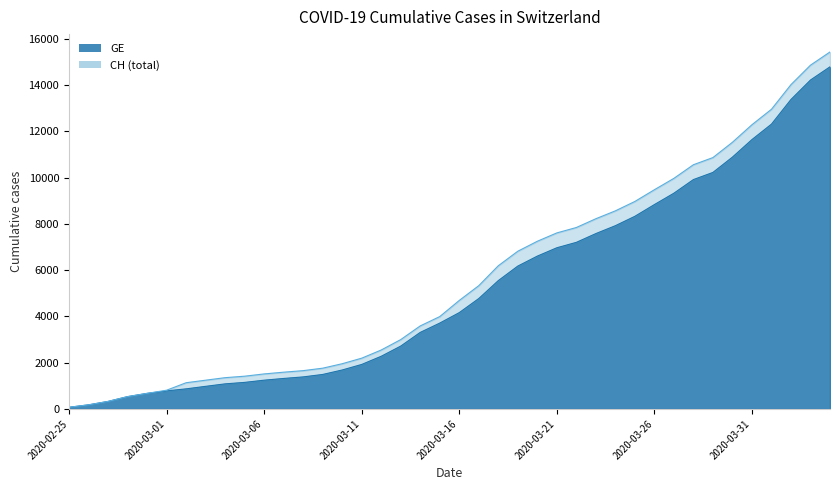

How many values in the CH series are below 4691?

20